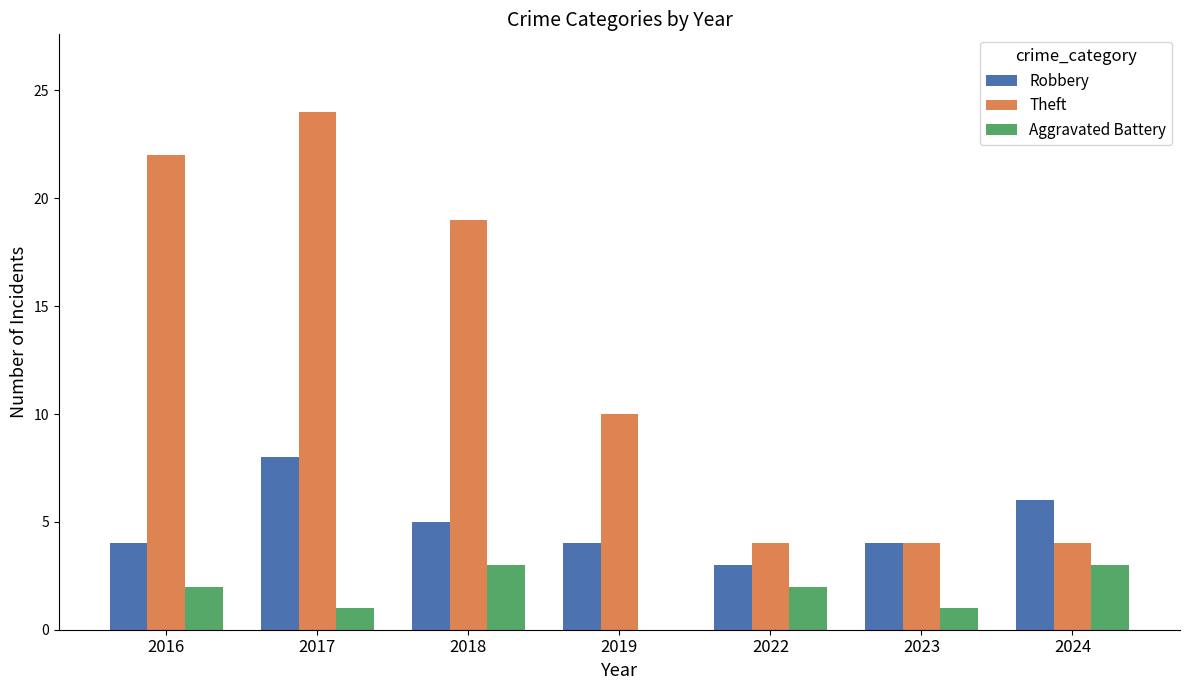

Which series changed the most between 2019 and 2023?

Theft